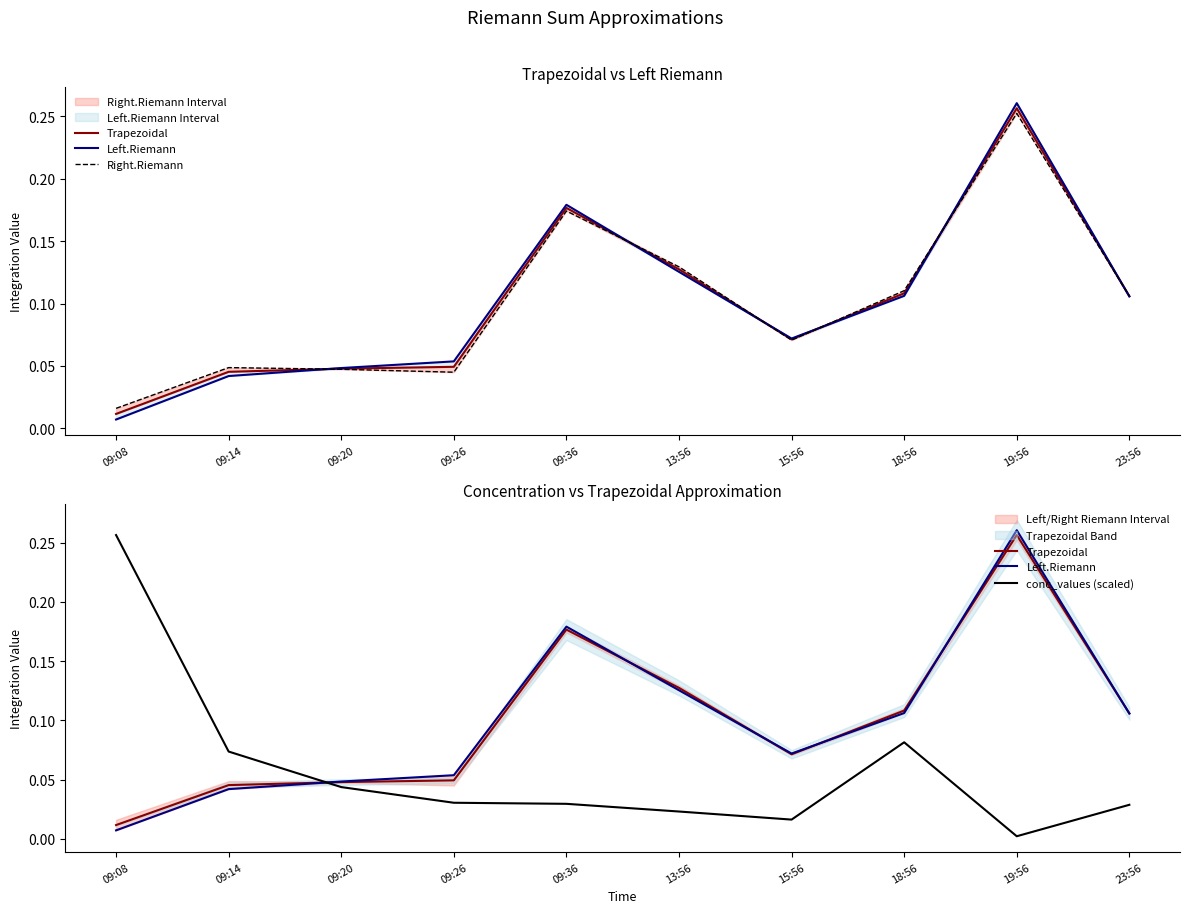

How many data points does each series have?

10